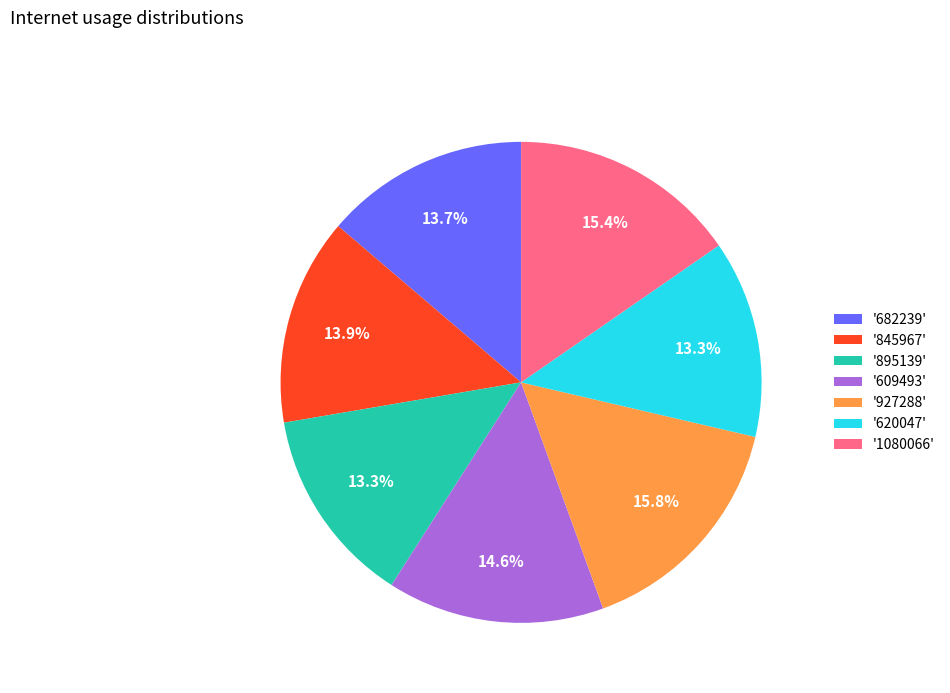

Does '845967' represent more than half of the total?

No